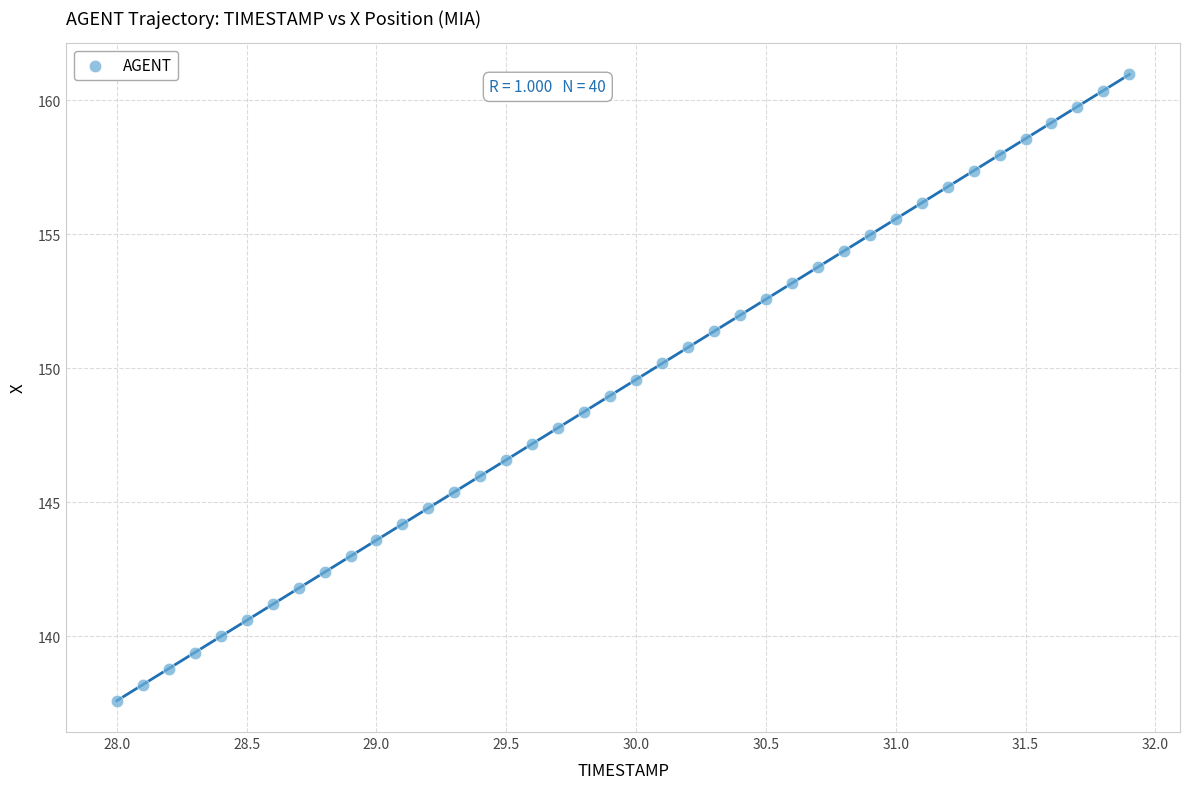

What is the range of Y values (max minus min)?

23.4